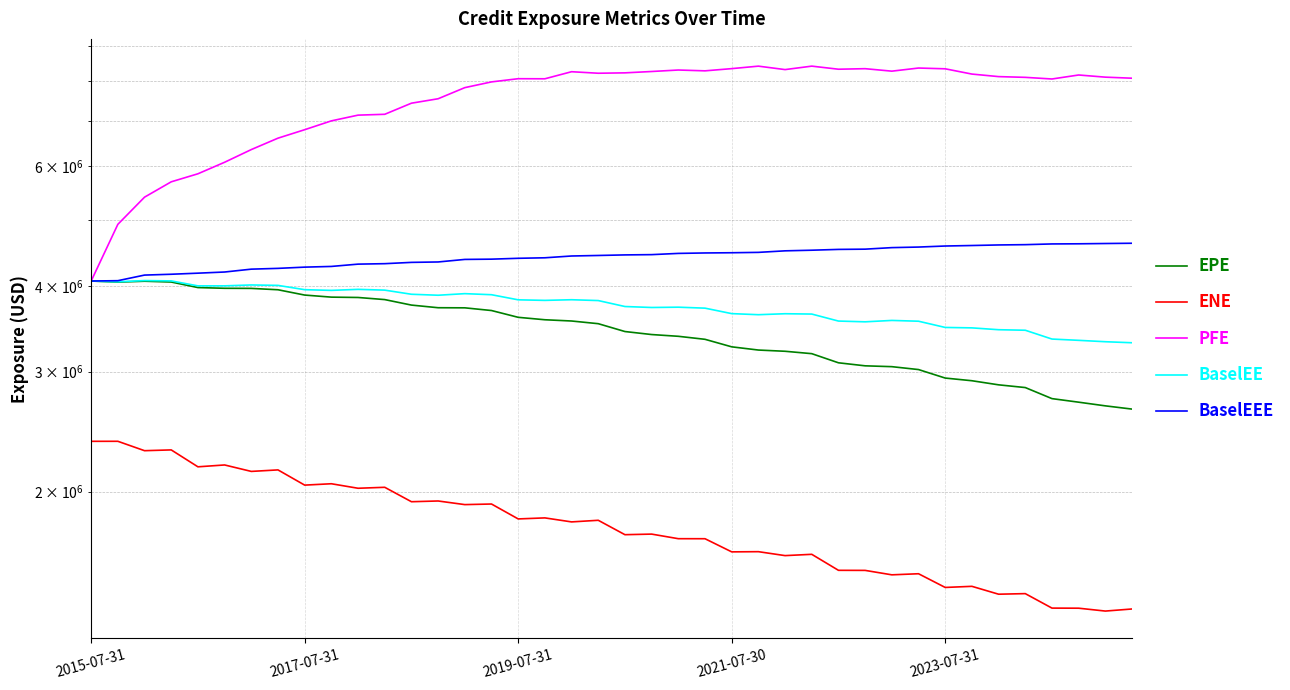

The ENE series shows 1830196.0 at 17. True or false?

True